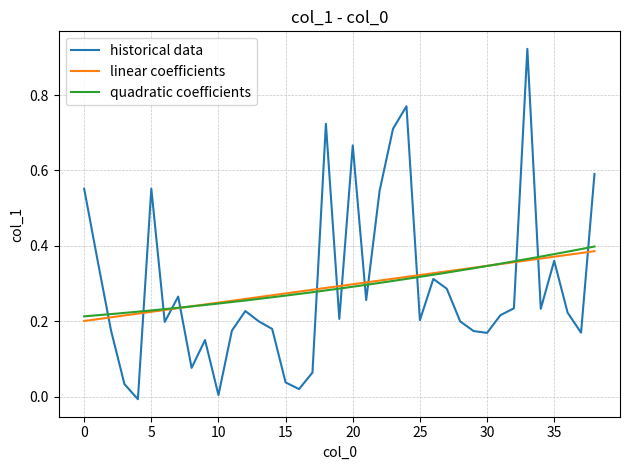

What is the difference between the values at 32 and 11?

0.1